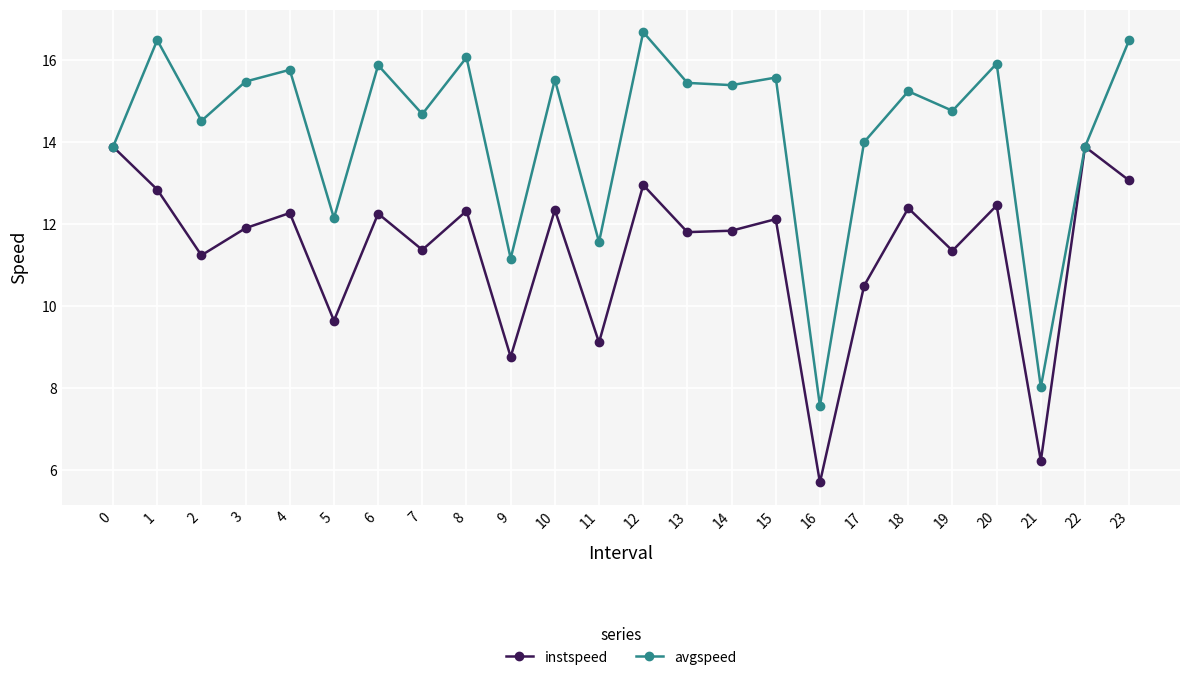

At how many categories does at least one series exceed 10?

22